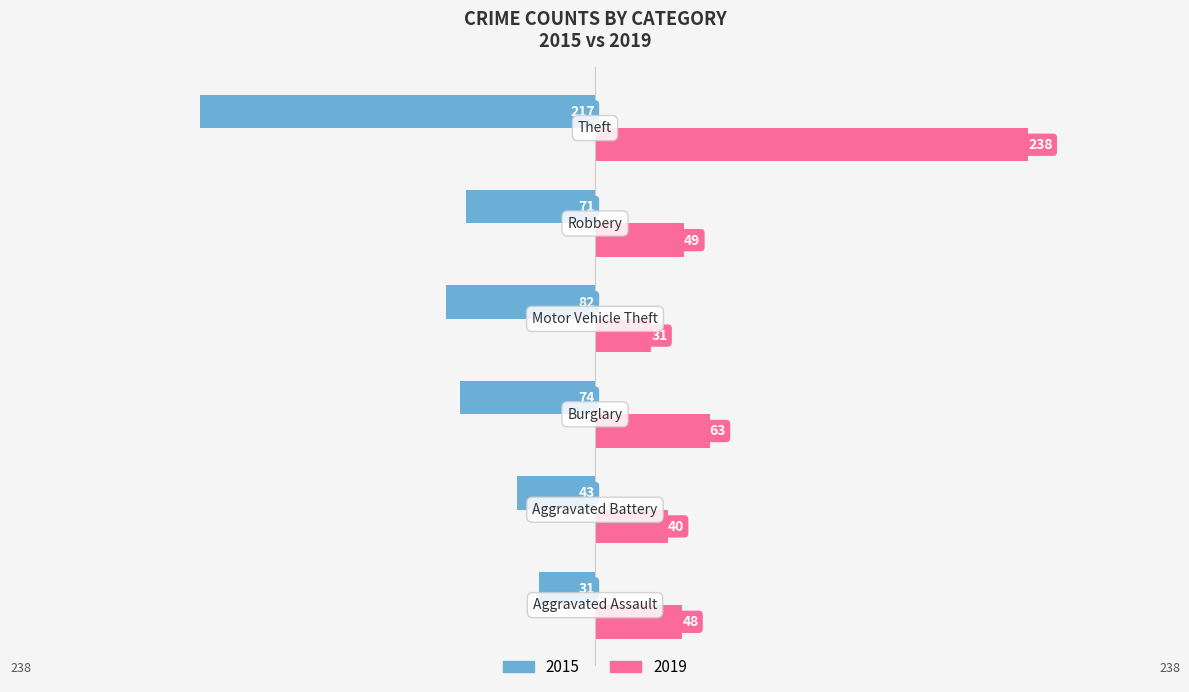

List the series in order of their overall mean, highest first.

2019, 2015